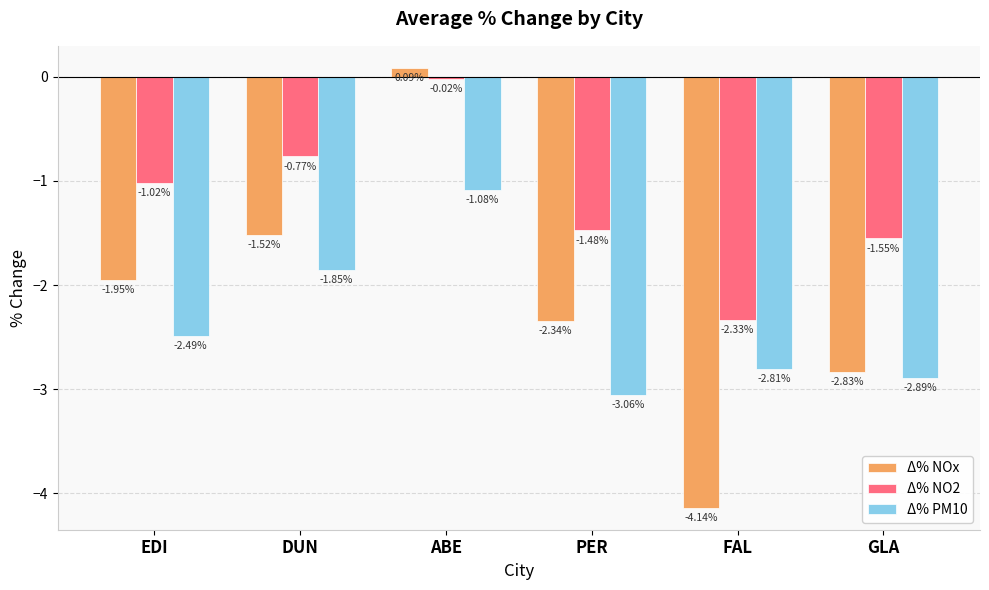

How many categories are shown in the chart?

6